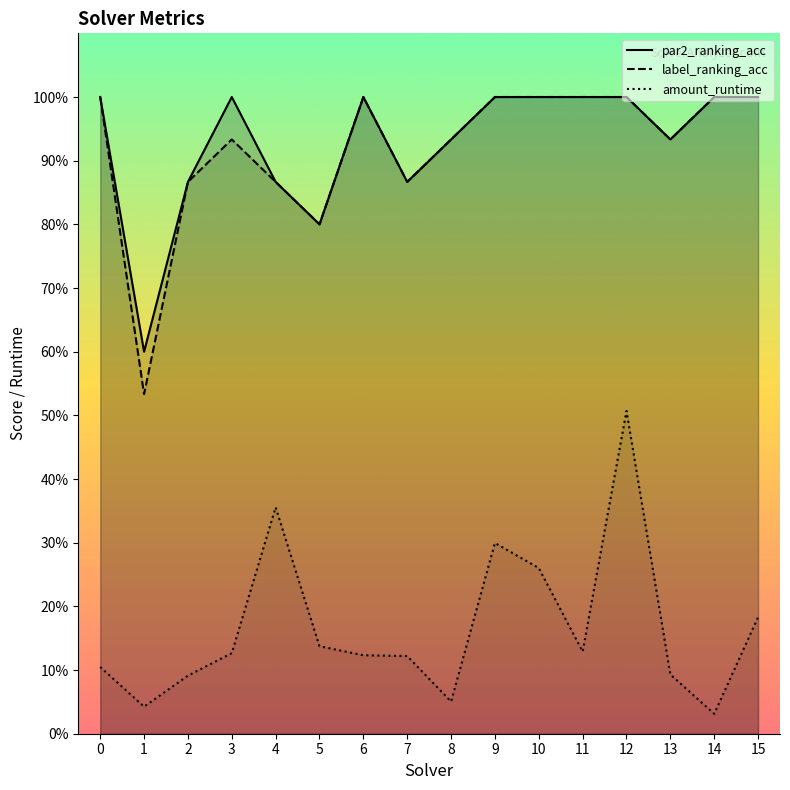

What is the difference between the maximum and minimum values in the par2_ranking_acc series?

0.4